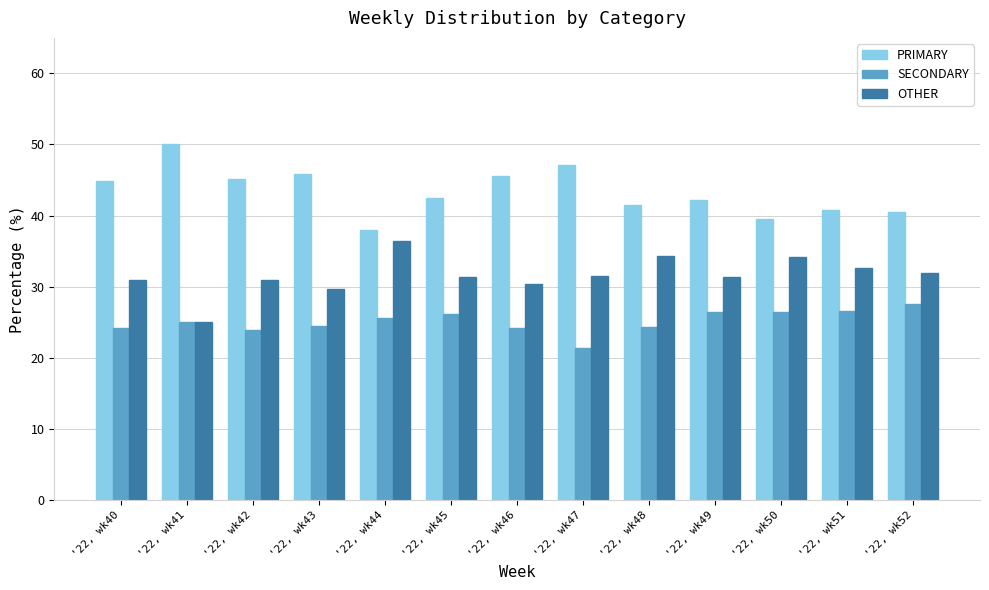

At which category does the chart reach its minimum across all series?

'22, wk47